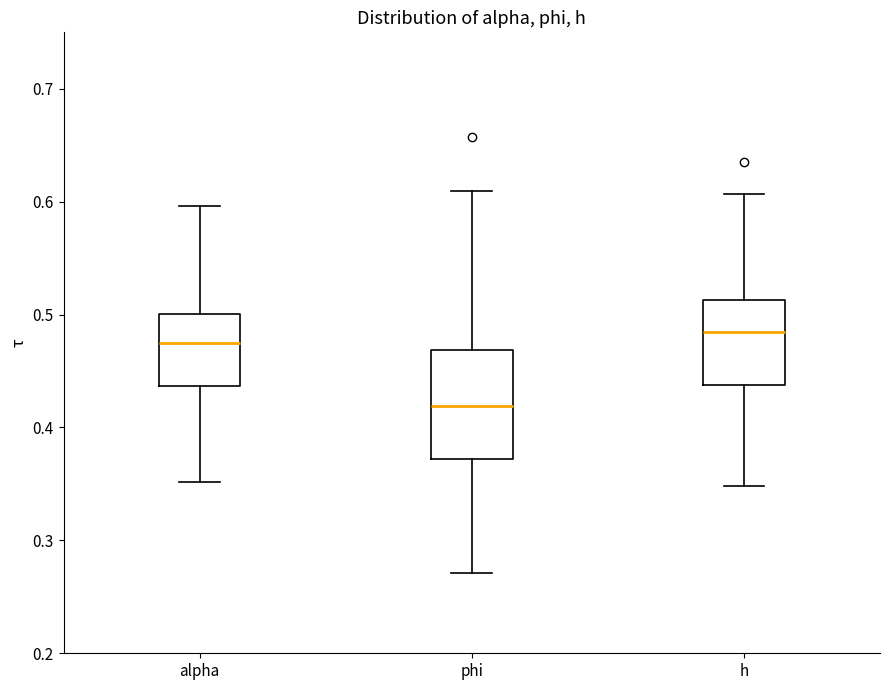

Reading left to right, read every box against the y-axis: the position of its median line, the range the box covers, and the ends of its whiskers. The values are not printed on the chart, so give them approximately, as read against the axis.

alpha: median 0.47, box 0.44 to 0.50, whiskers 0.35 to 0.60
phi: median 0.42, box 0.37 to 0.47, whiskers 0.27 to 0.61
h: median 0.48, box 0.44 to 0.51, whiskers 0.35 to 0.61